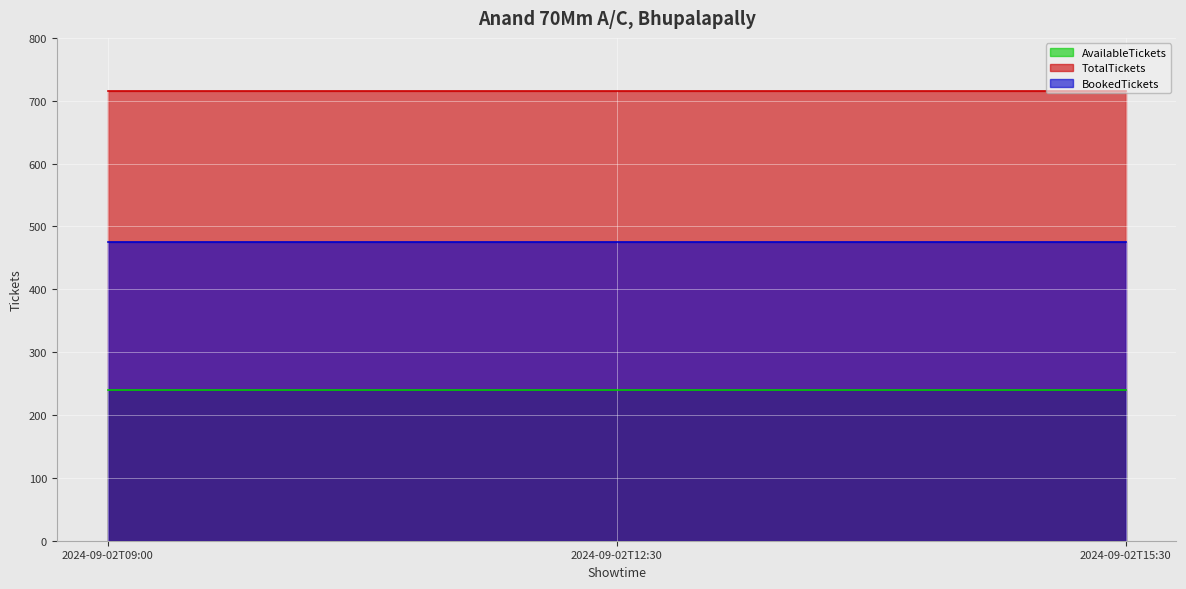

Rank the series by their average value, from highest to lowest.

TotalTickets, BookedTickets, AvailableTickets